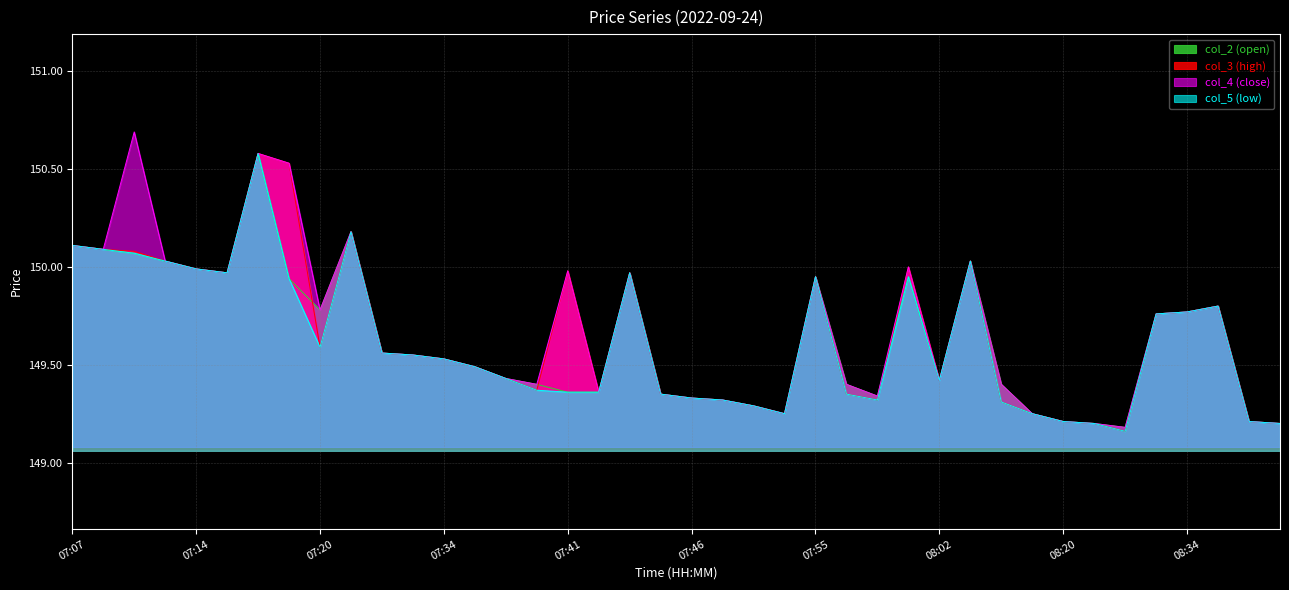

What is the label of the 12th point from the right?

08:02